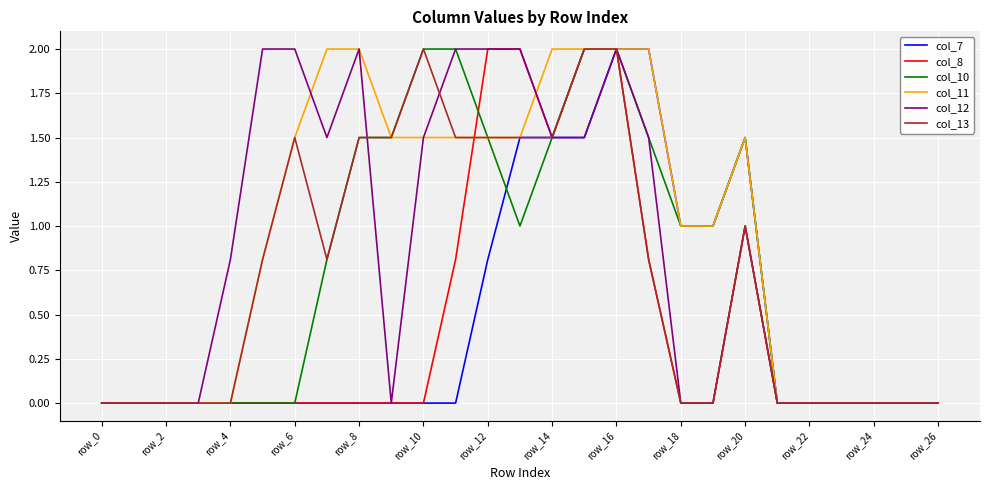

What is the maximum value shown in the chart?

2.0